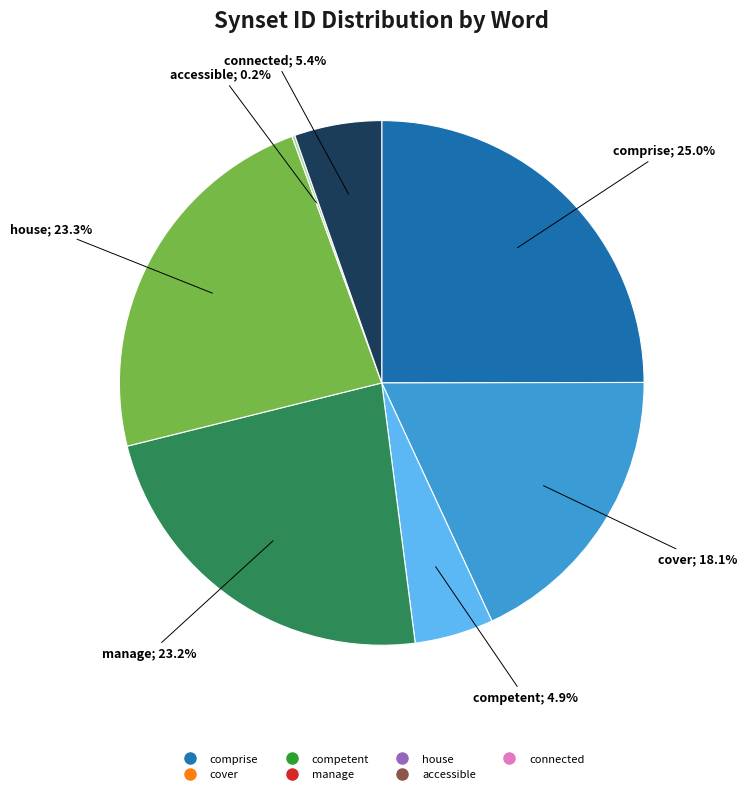

To the nearest percent, what percentage of the pie is comprise?

25%